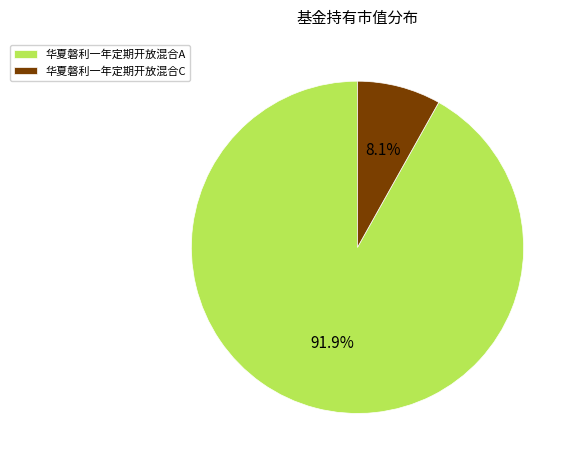

To the nearest percent, what is the difference between the largest and smallest slice percentages?

84%